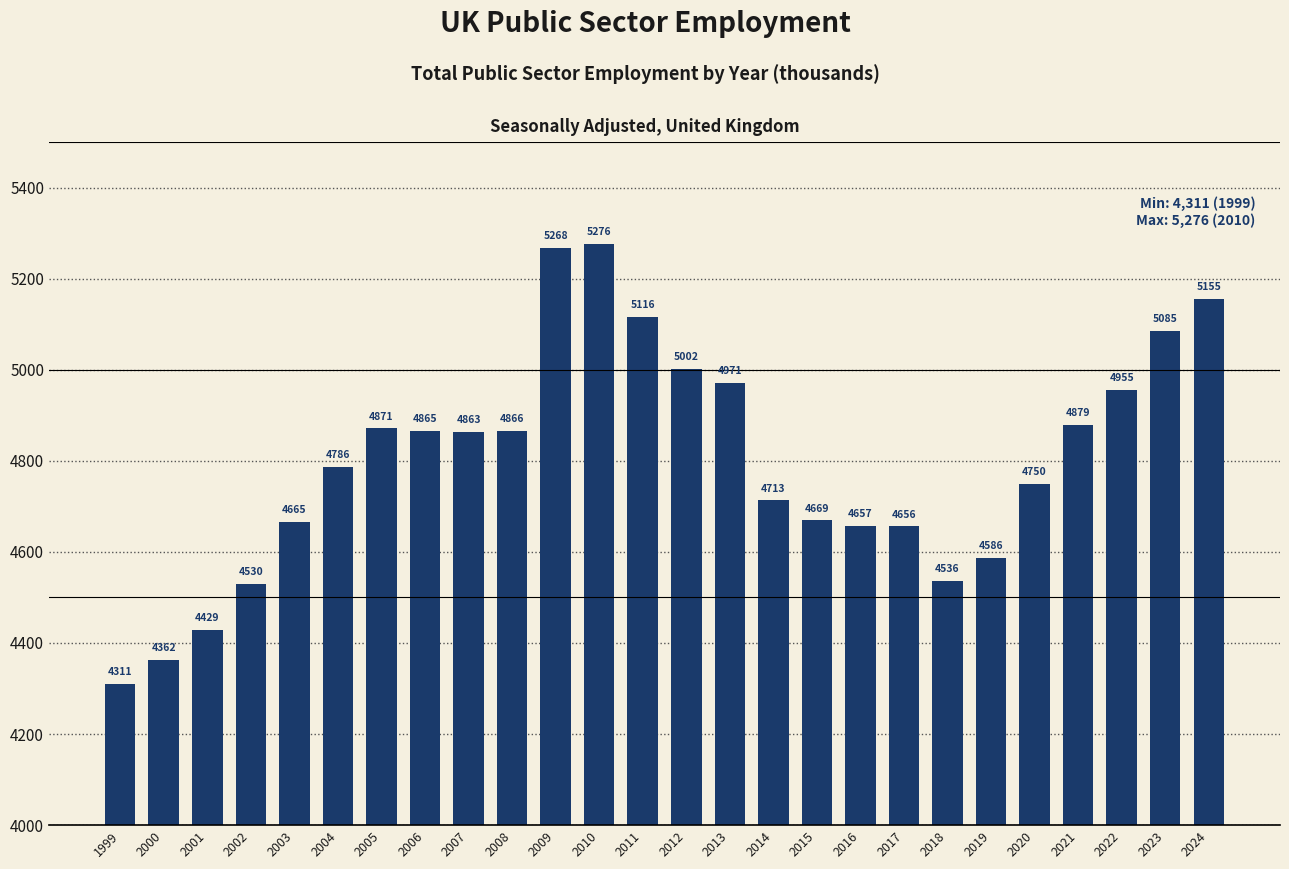

Which has a higher value, 2019 or 2015?

2015